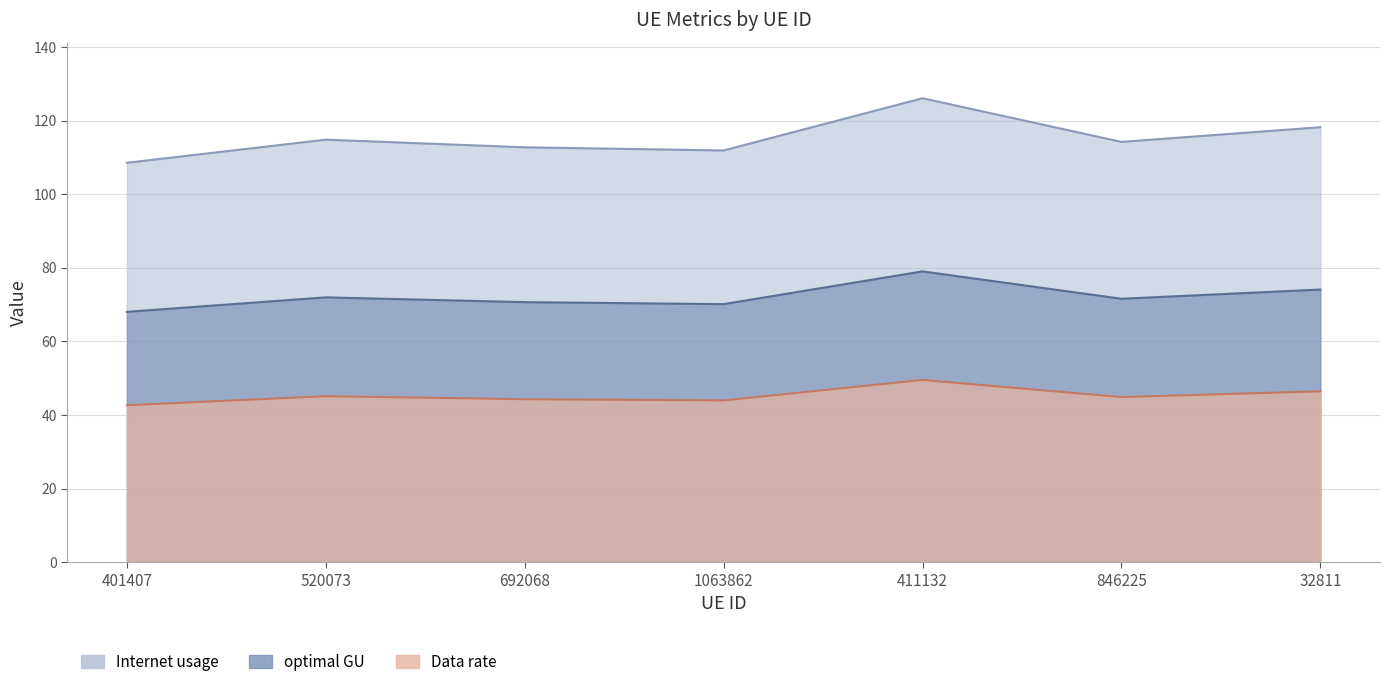

Reading left to right, what are all the values shown in this chart?

Internet usage: 401407=68.1	520073=72.0	692068=70.7	1063862=70.1	411132=79.0	846225=71.6	32811=74.1
Data rate: 401407=108.6	520073=114.9	692068=112.8	1063862=111.9	411132=126.1	846225=114.2	32811=118.2
optimal GU: 401407=42.7	520073=45.1	692068=44.3	1063862=44.0	411132=49.5	846225=44.9	32811=46.4